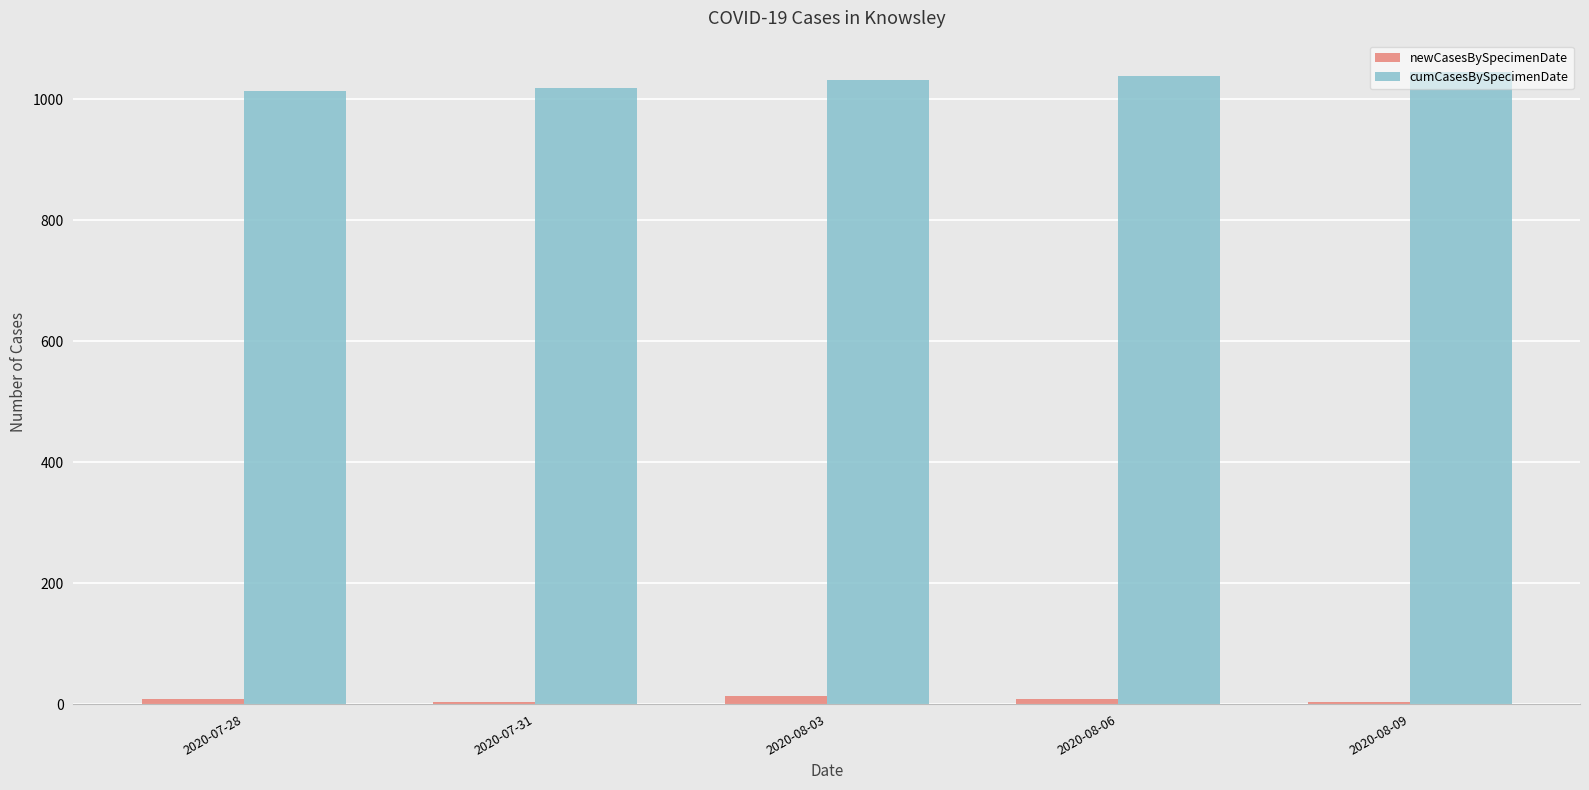

True or false: cumCasesBySpecimenDate has a value of 540 at 2020-07-28.

False